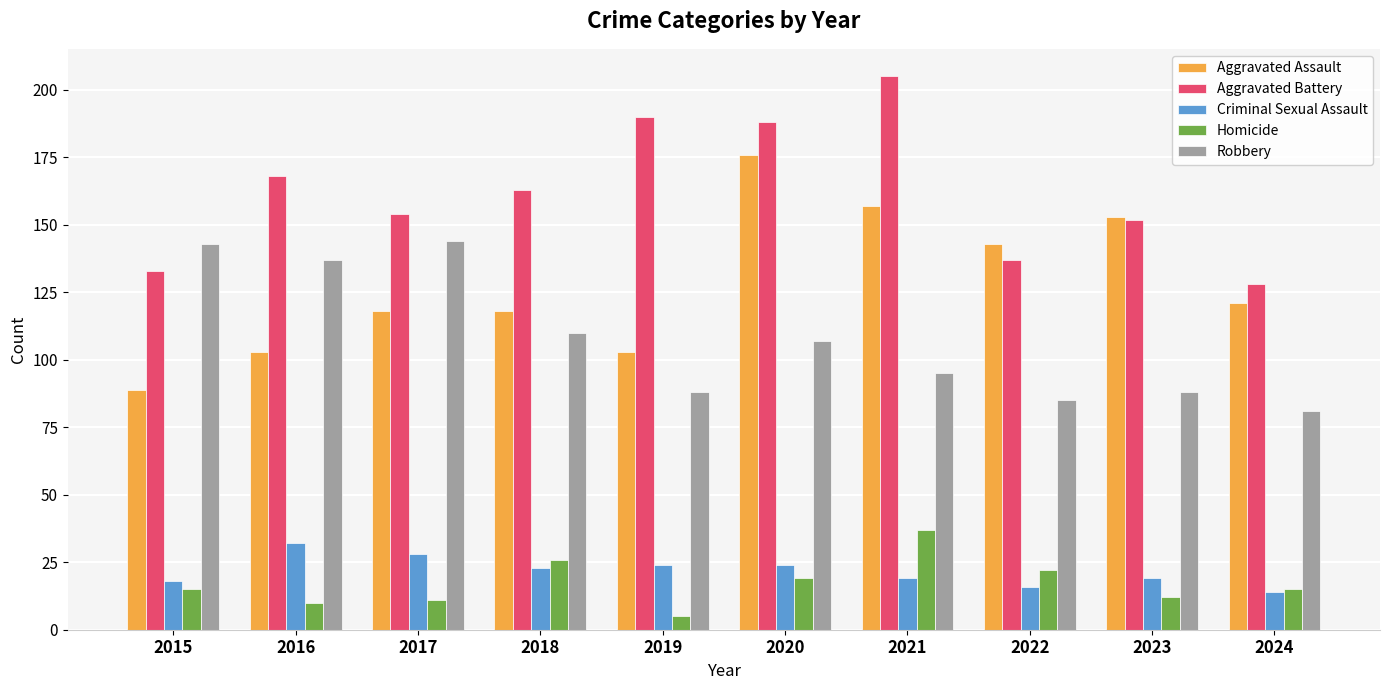

What is the maximum value for Homicide?

37